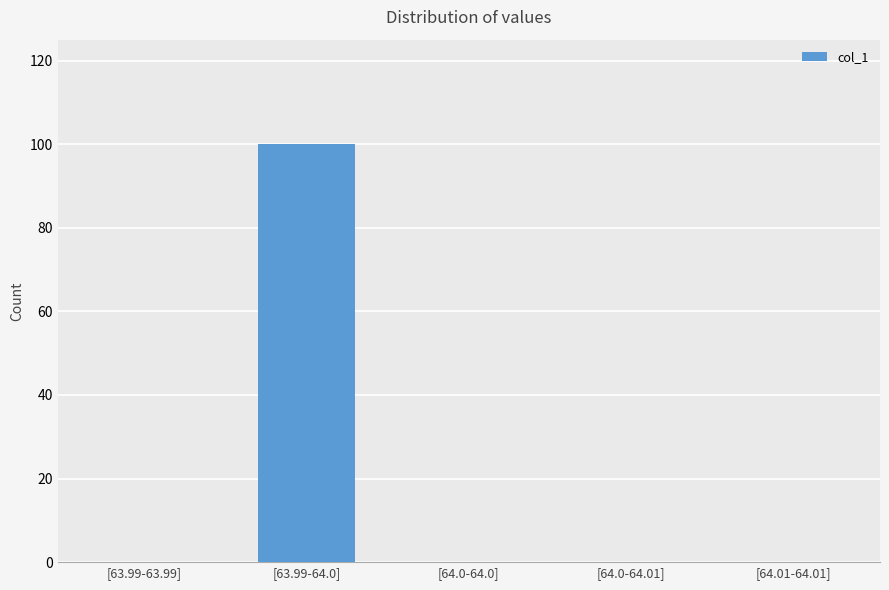

Reading right to left, list all the values displayed in this chart.

[64.01-64.01]=0	[64.0-64.01]=0	[64.0-64.0]=0	[63.99-64.0]=100	[63.99-63.99]=0